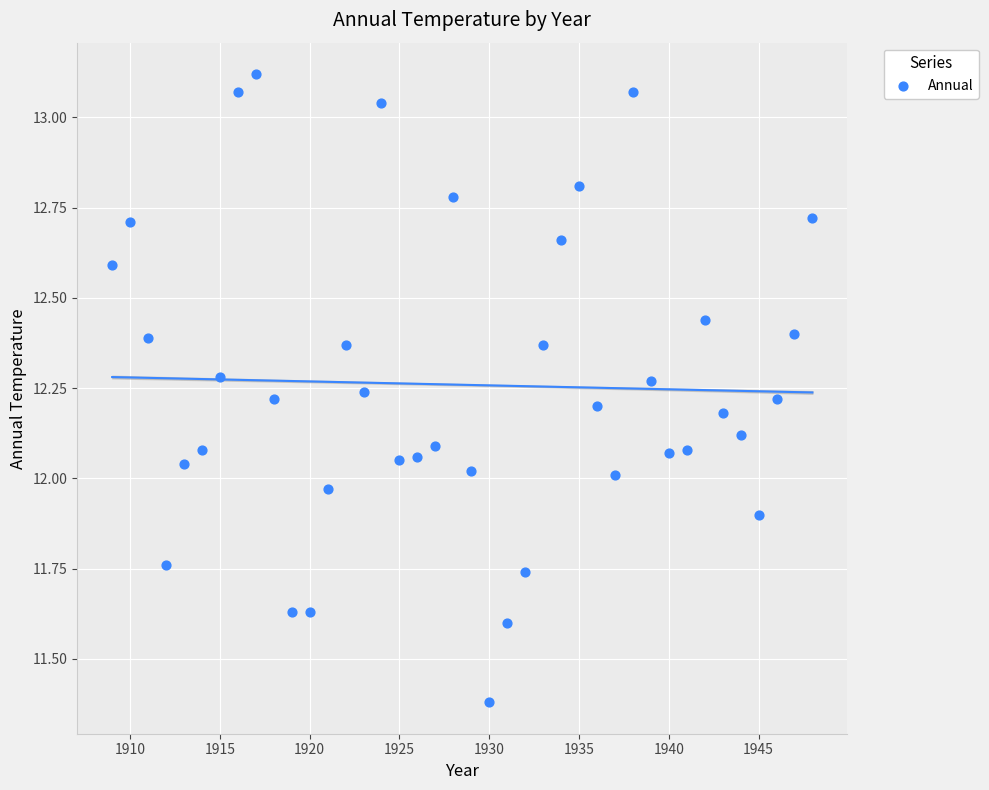

What is the range of Y values (max minus min)?

1.7